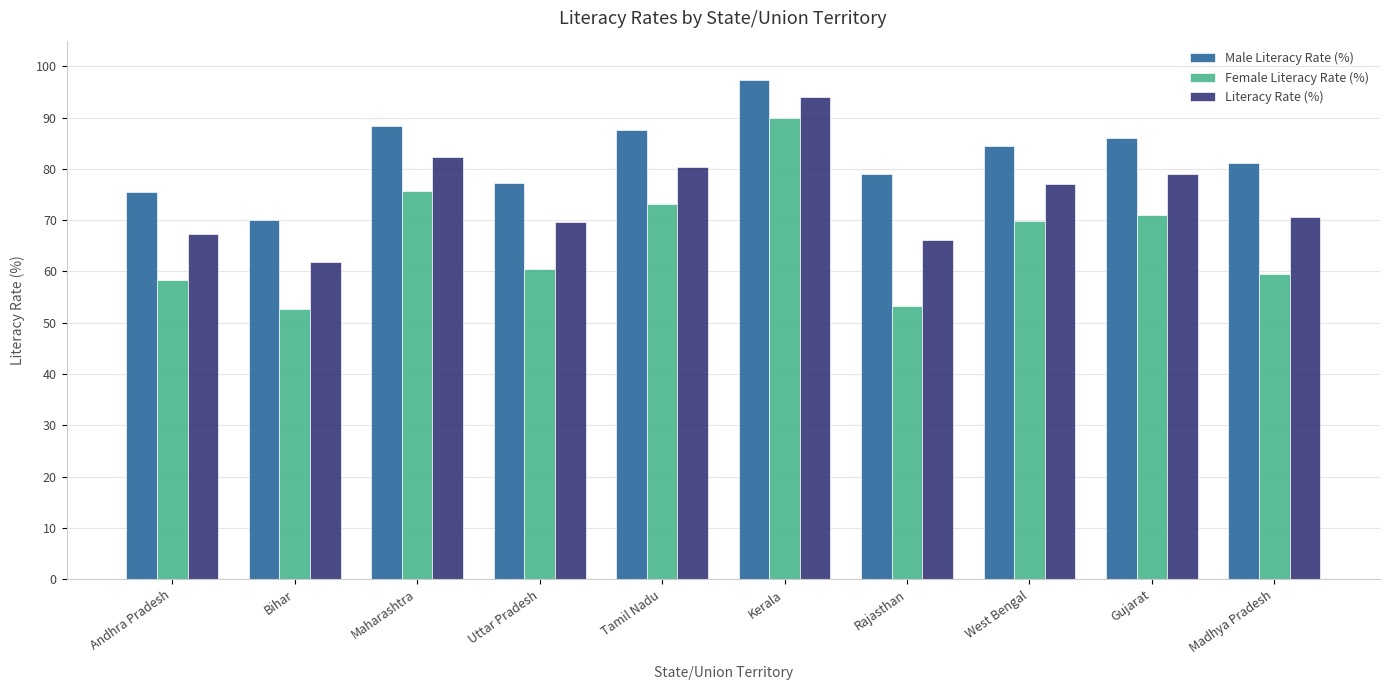

How many groups of bars are there?

10